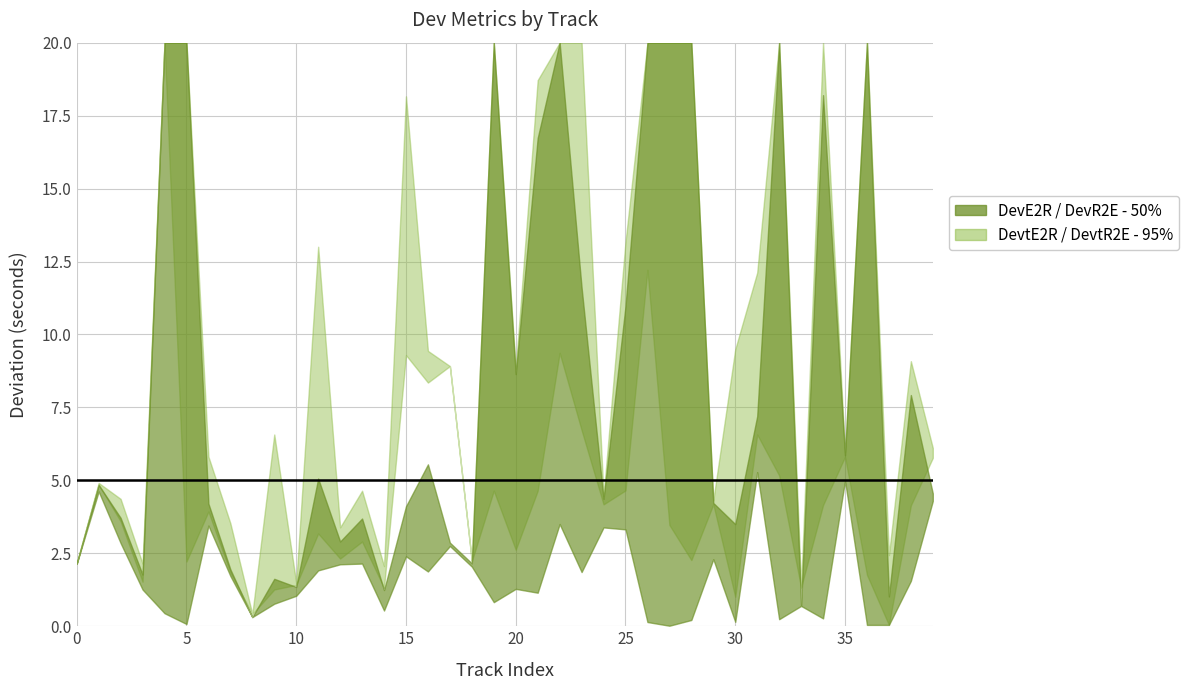

What is the total value across all series at 4?

287.0